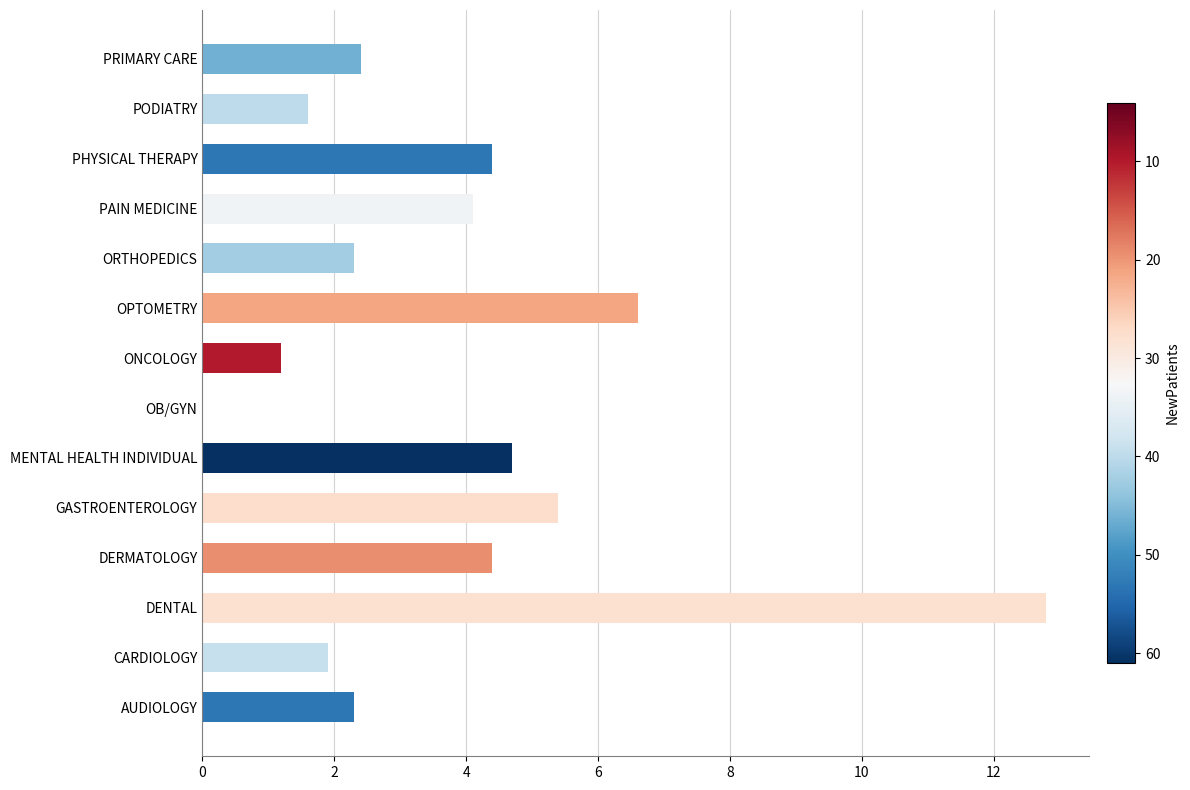

Between PAIN MEDICINE and MENTAL HEALTH INDIVIDUAL, which is larger?

MENTAL HEALTH INDIVIDUAL